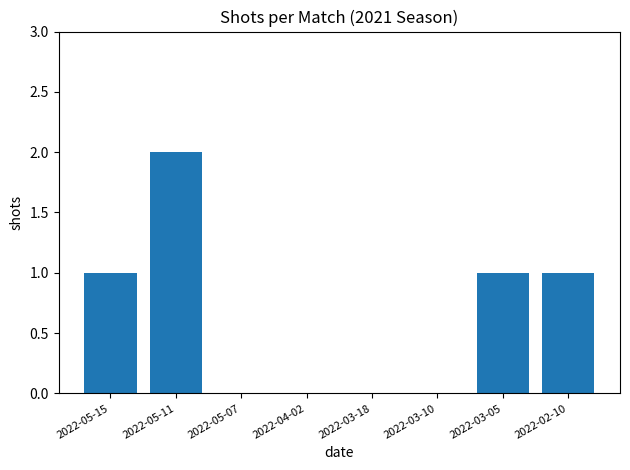

What is the sum of all values?

5